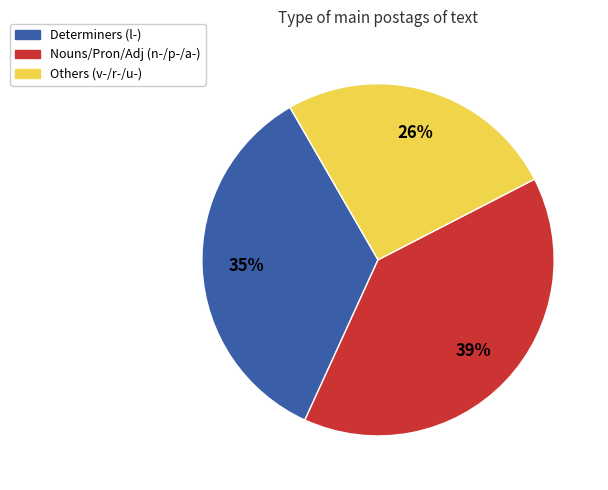

Is there any slice that represents more than half of the pie?

No